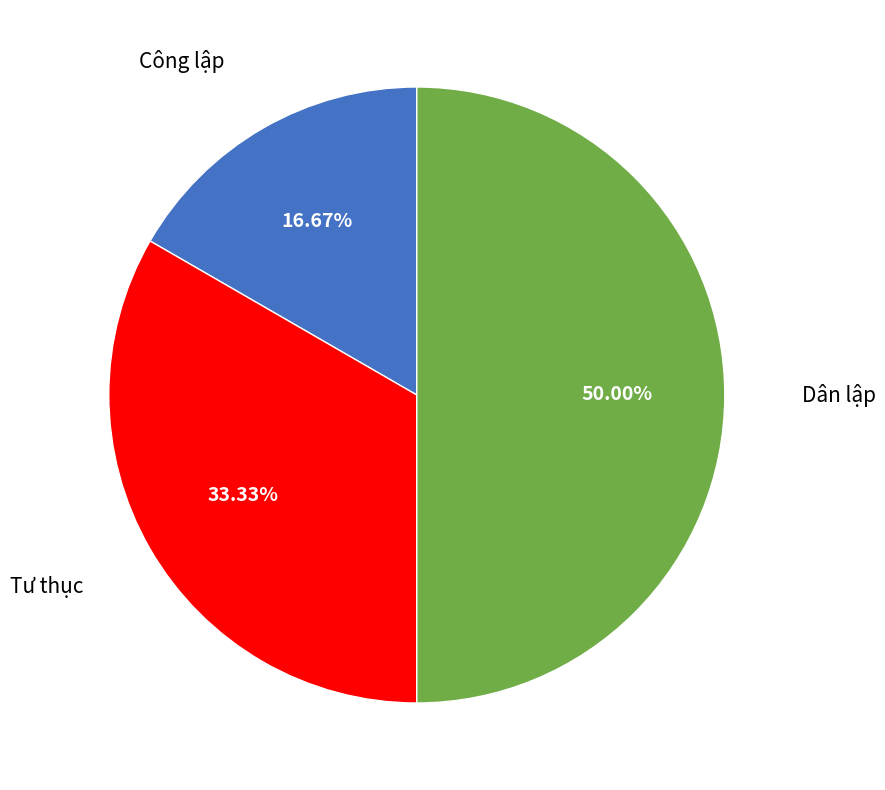

How many slices are in this pie chart?

3